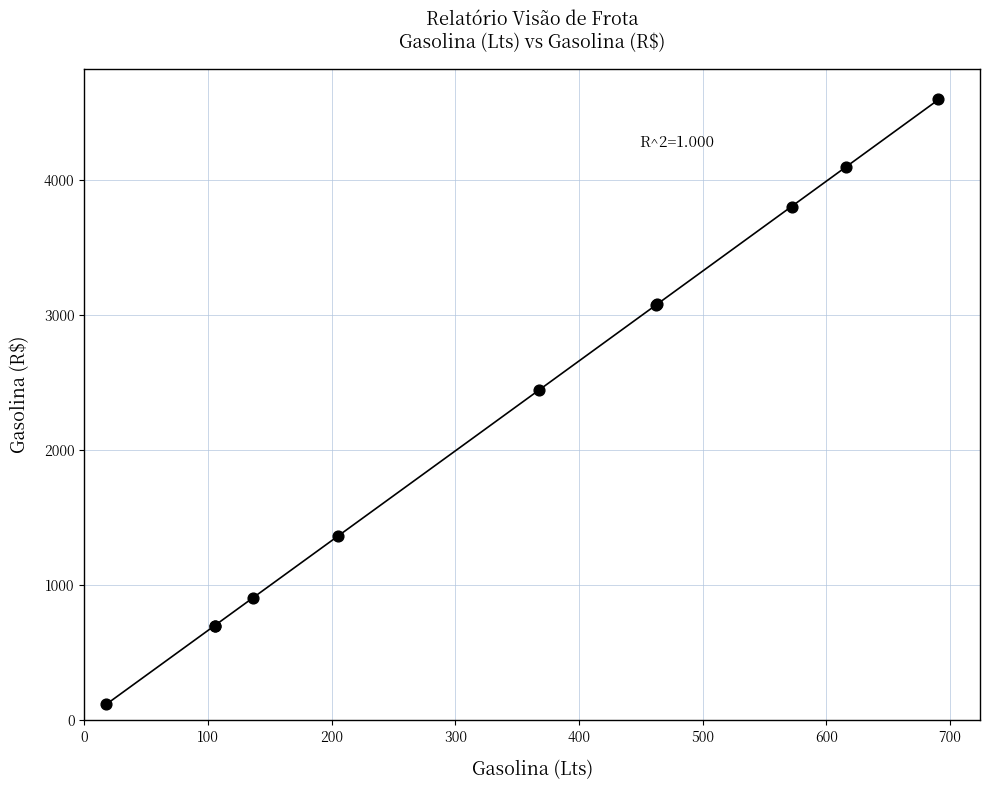

What Y value in the scatter plot is closest to 2357?

2448.5